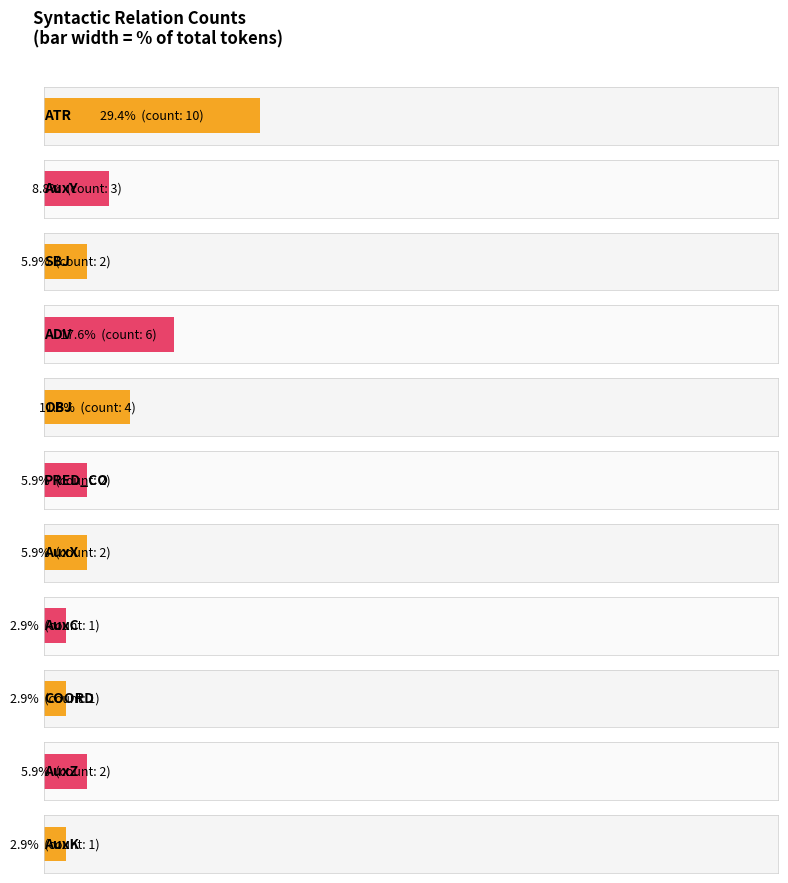

Rank the categories by value from lowest to highest.

AuxC, COORD, AuxK, SBJ, PRED_CO, AuxX, AuxZ, AuxY, OBJ, ADV, ATR